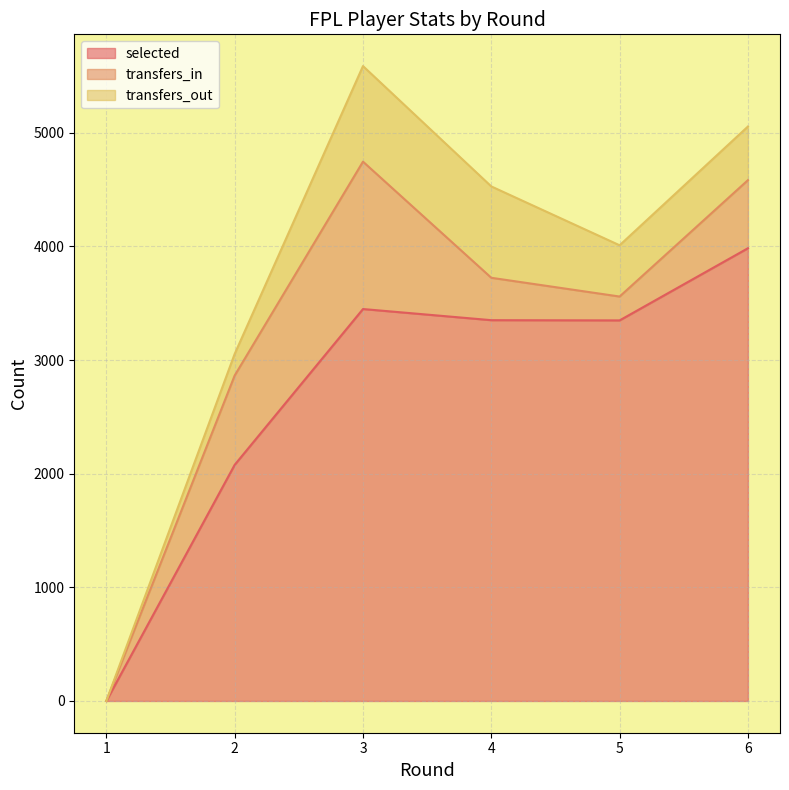

What is the highest value of the selected series?

3984